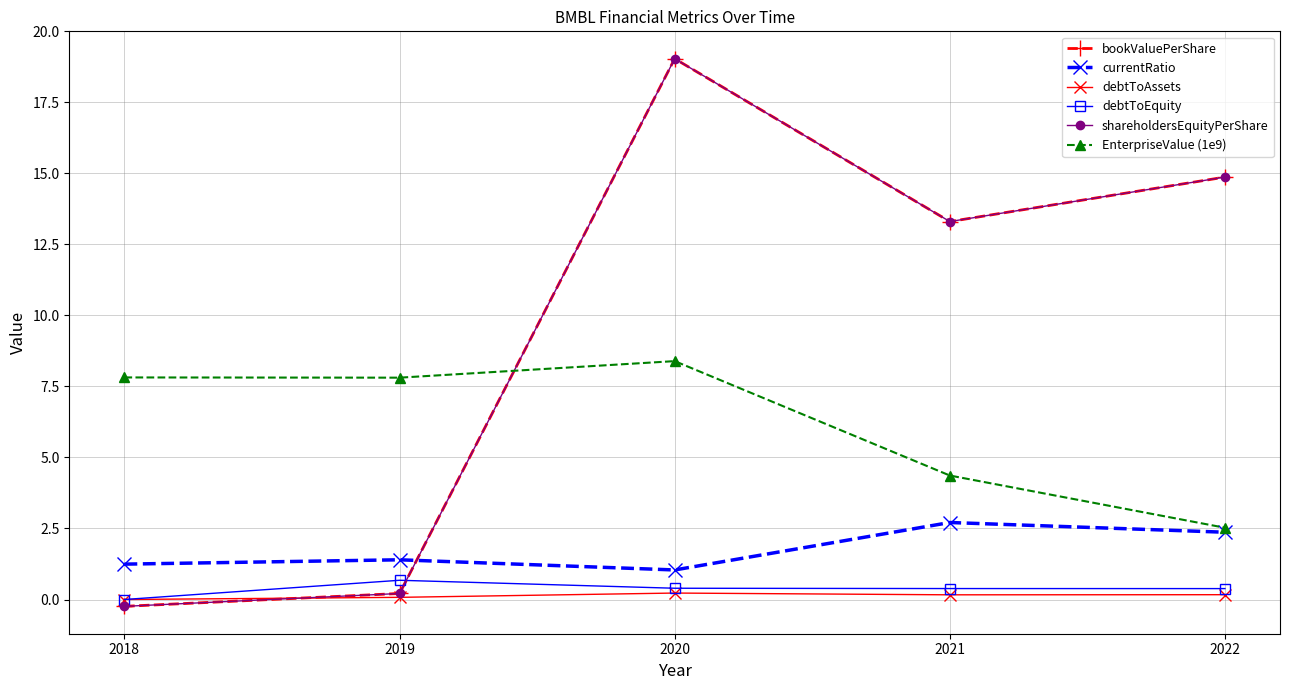

What is the total value across all series at 2019?

10.4